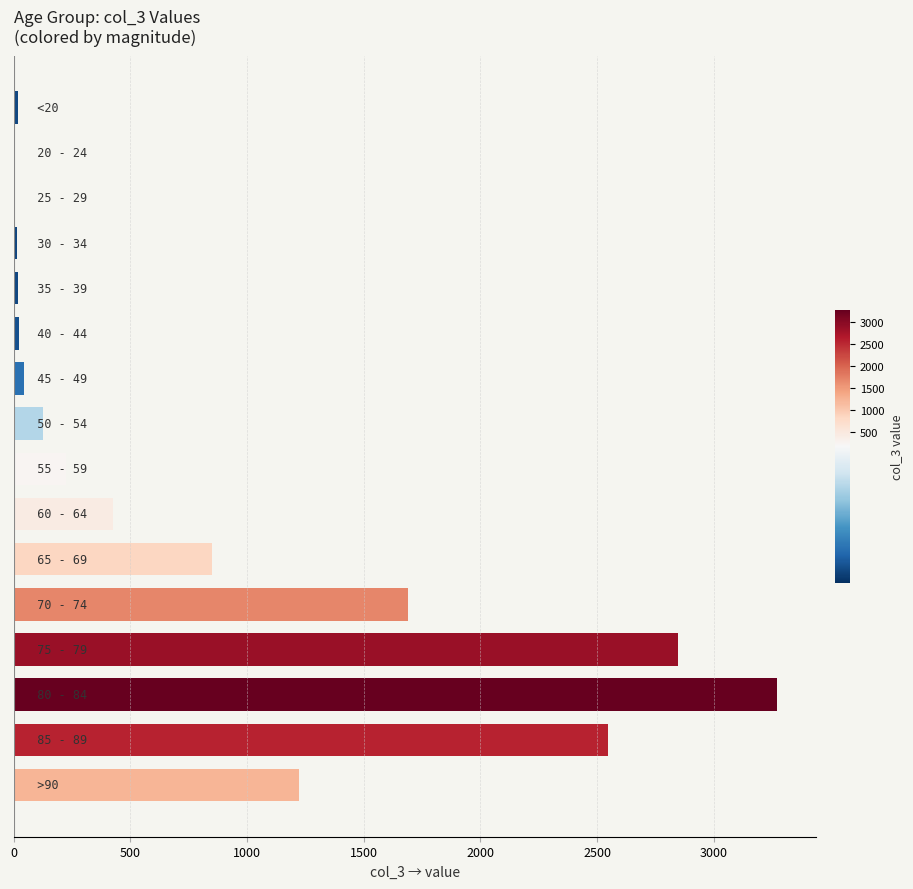

What is the sum of all values?

13343